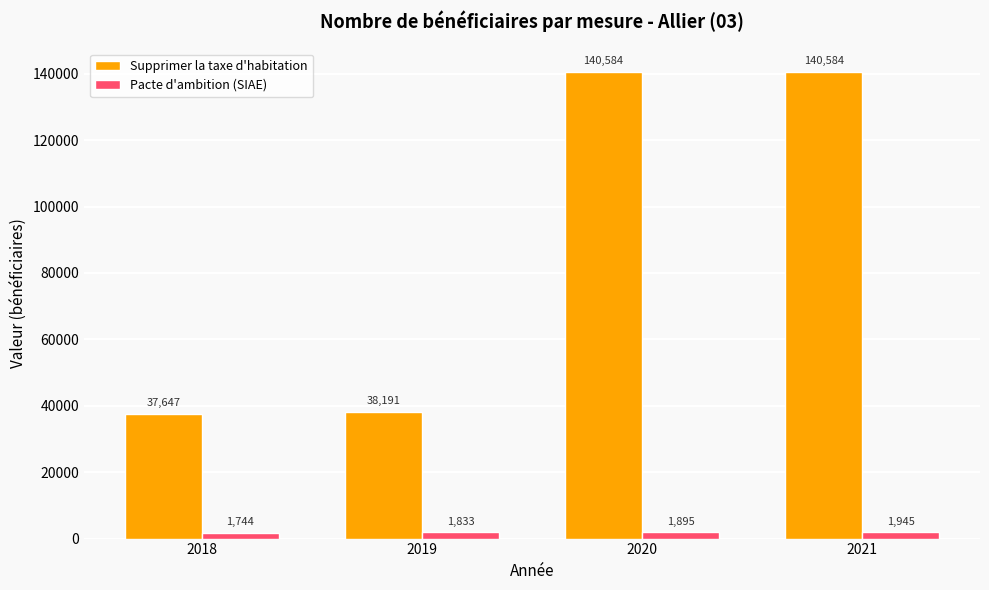

Reading left to right, transcribe all the data shown in this chart.

Supprimer la taxe d'habitation: 37647	38191	140584	140584
Pacte d'ambition (SIAE): 1744	1833	1895	1945